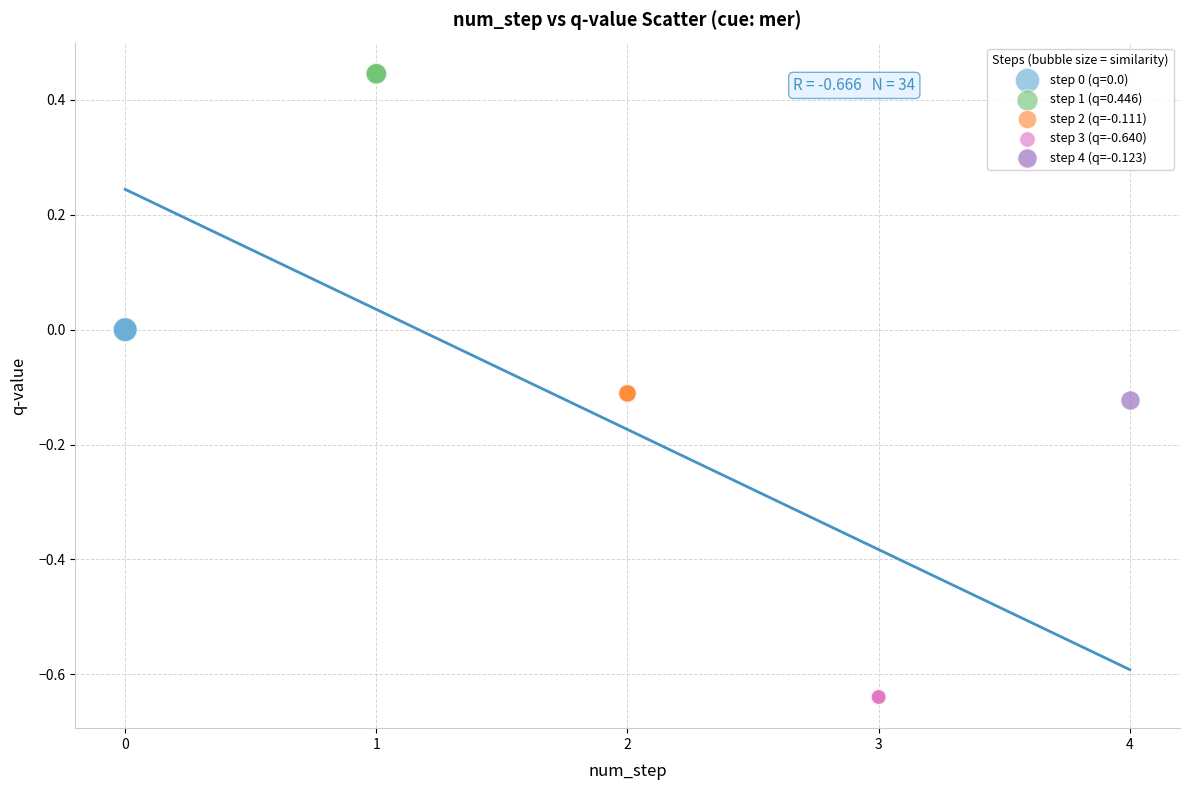

Which series reaches the minimum Y coordinate?

step 3 (q=-0.640)